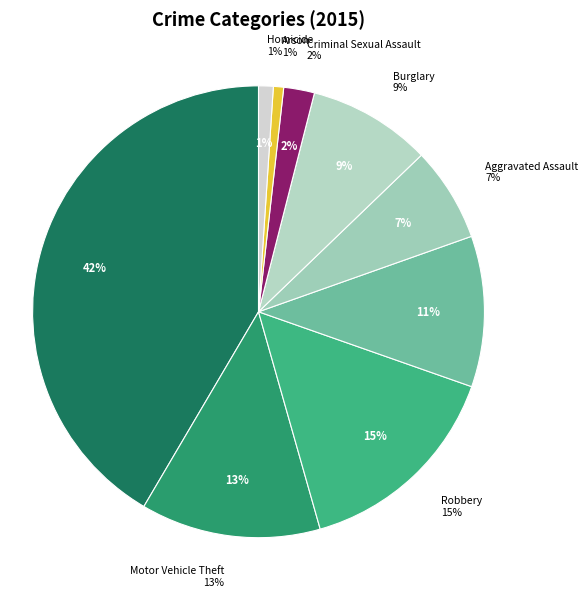

Does any single category account for the majority?

No